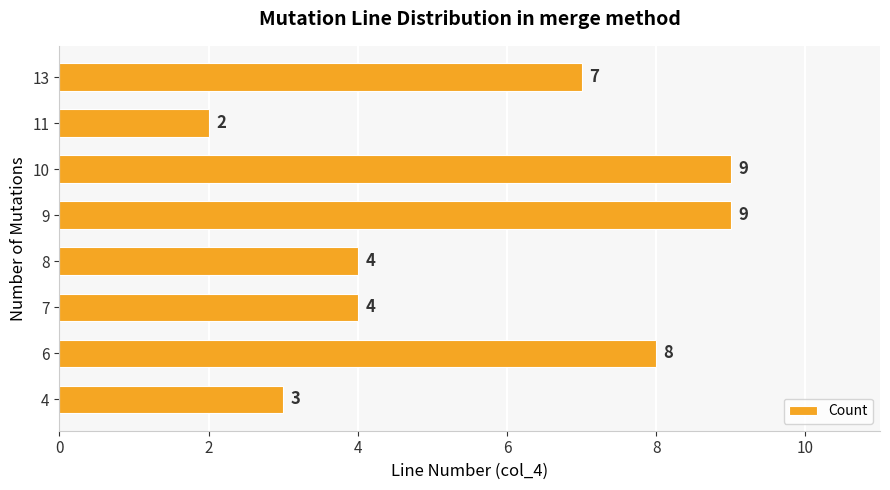

Is it true that the value at 4 is 2?

False